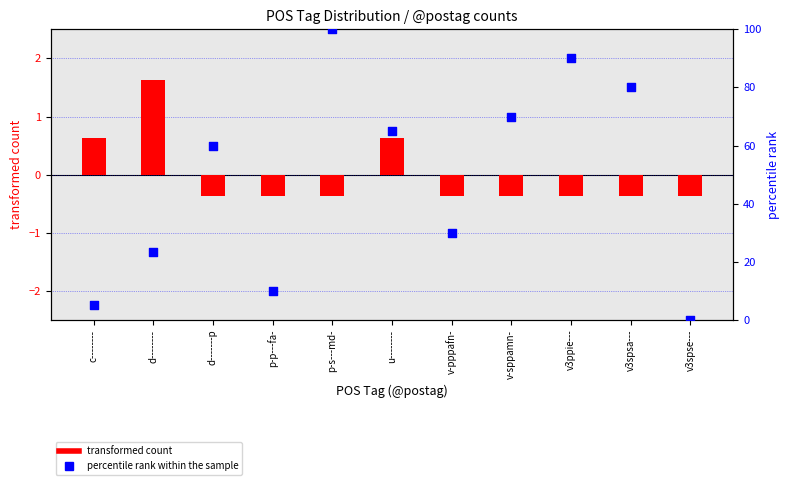

At how many categories does at least one series exceed 64?

5